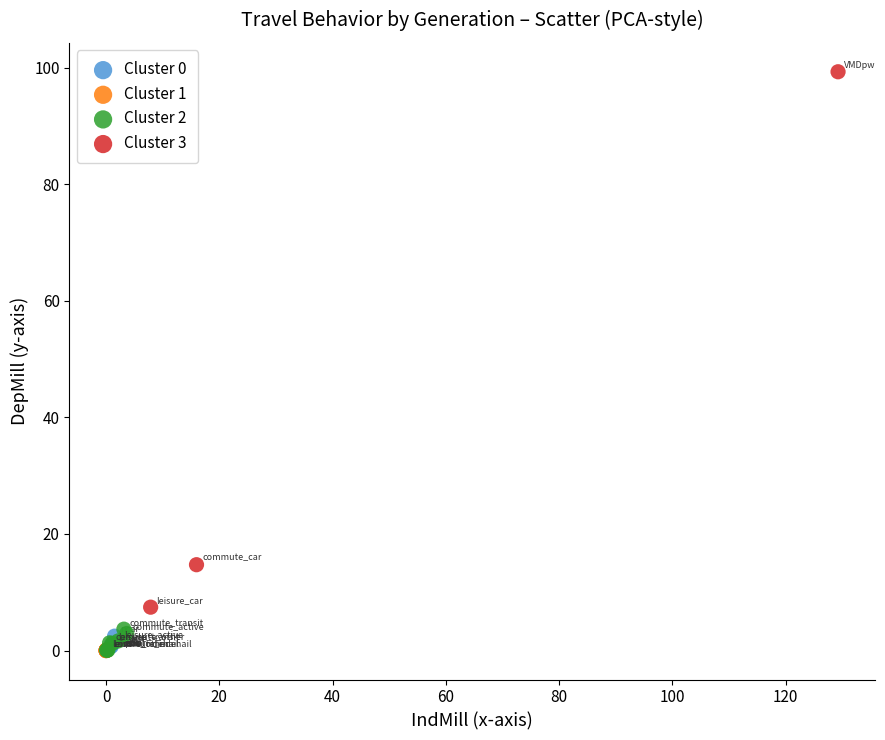

Which series reaches the maximum Y coordinate?

Cluster 3